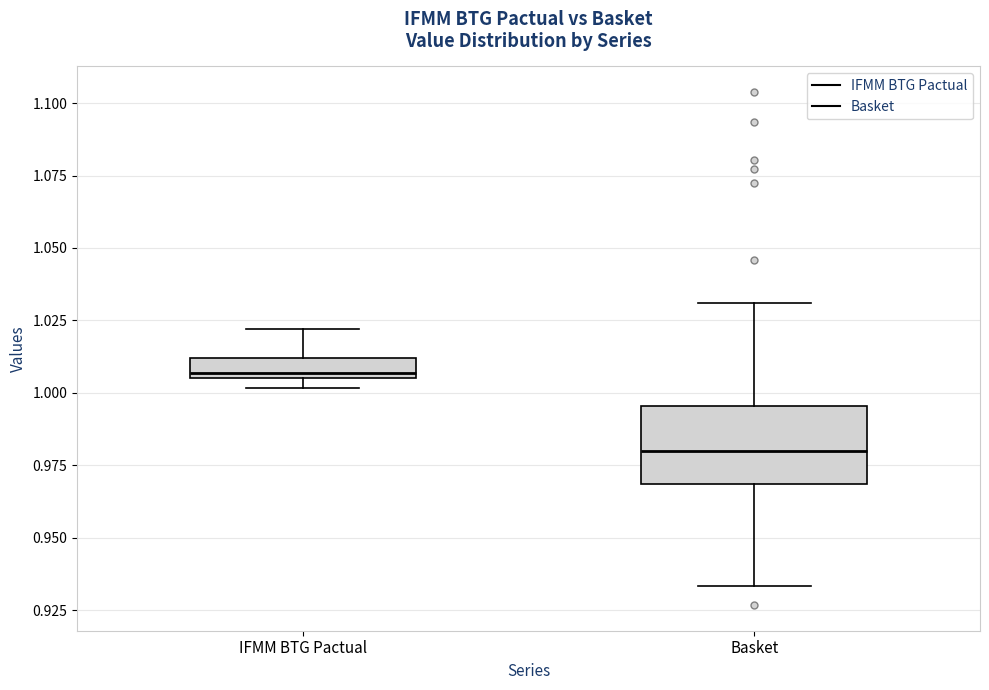

Which box's median line is the lowest?

Basket